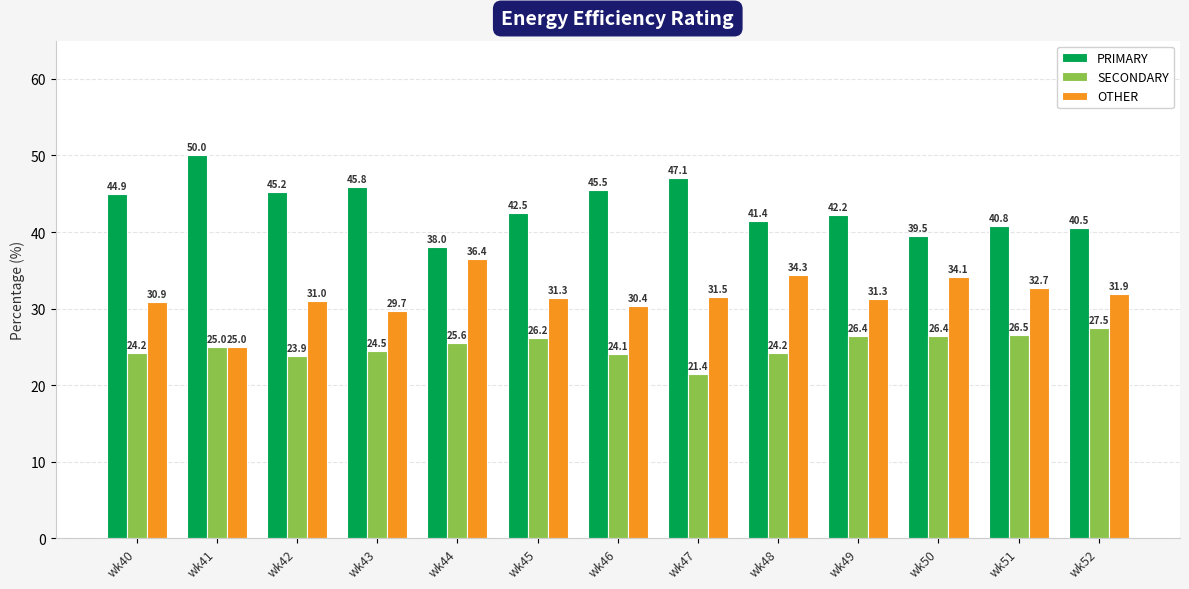

The PRIMARY series shows 45.2 at wk42. True or false?

True